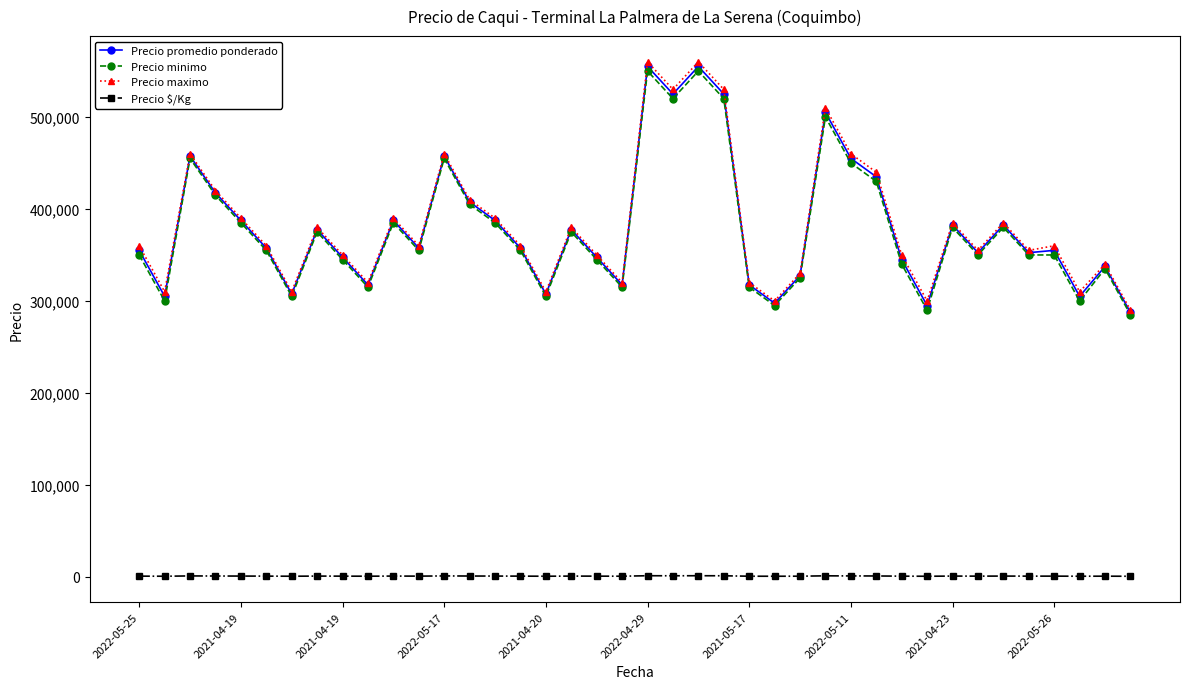

At how many categories does at least one series exceed 101210?

40